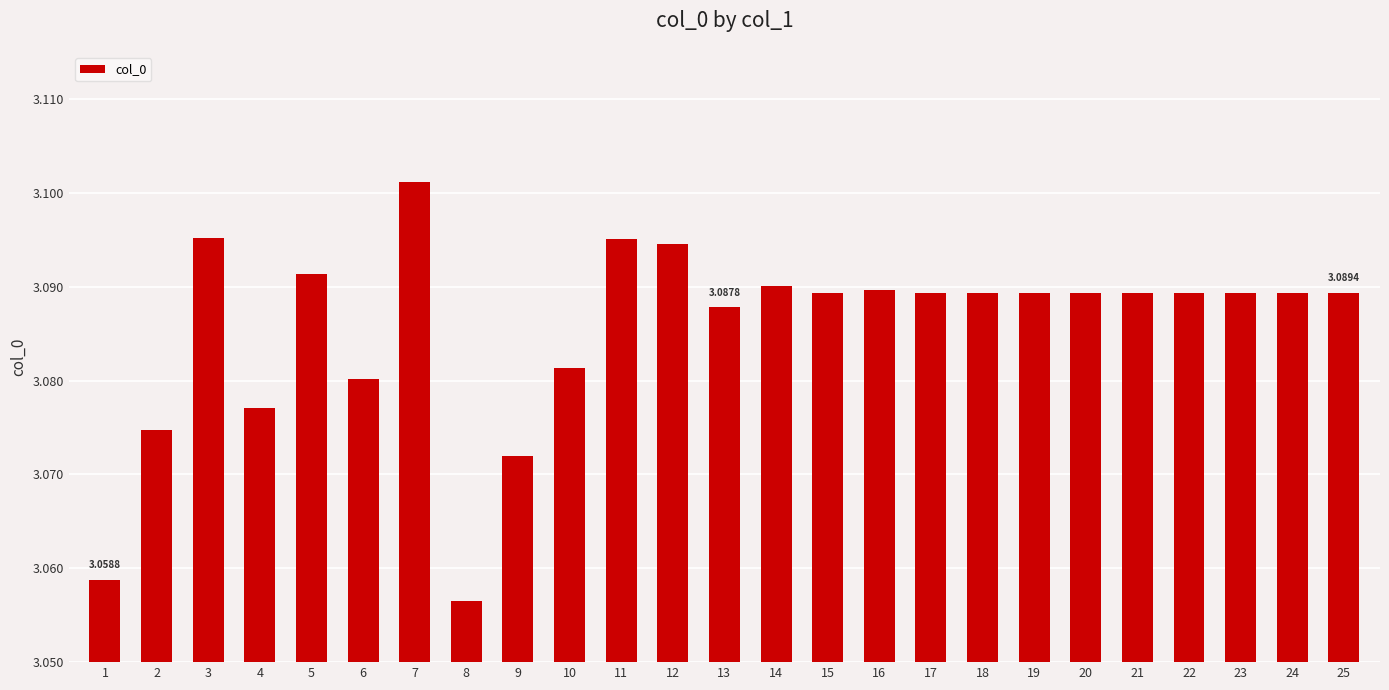

What is the ratio of the value at 7 to the value at 19?

1.0